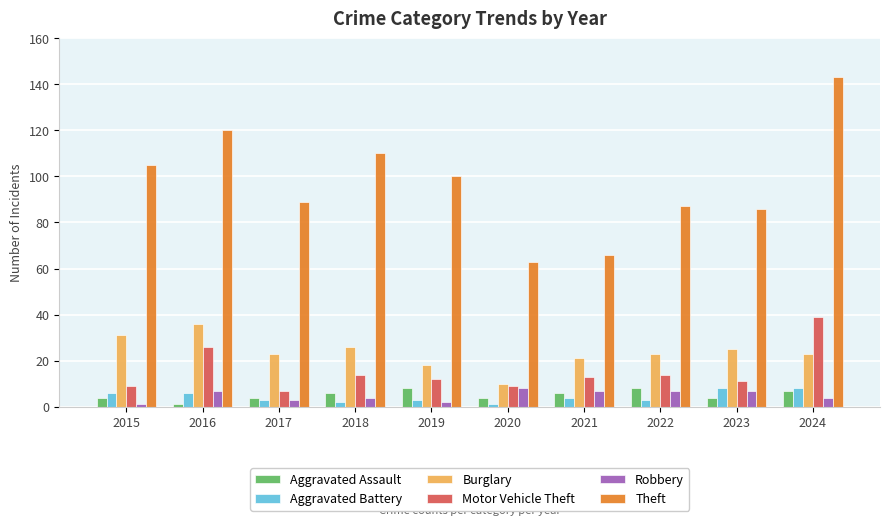

Which series has the largest range (max minus min)?

Theft